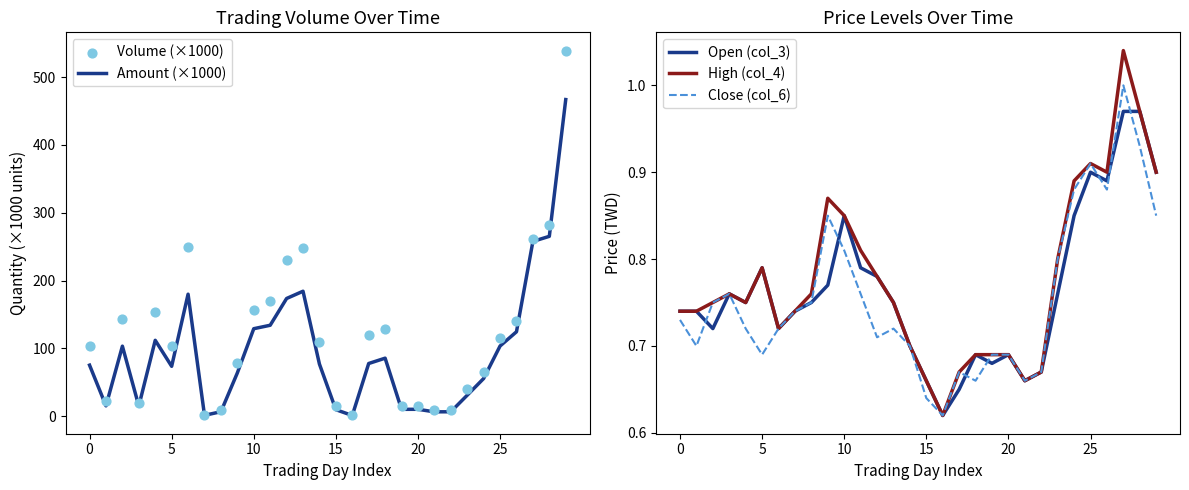

What is the total value across all series at 17?

199.8